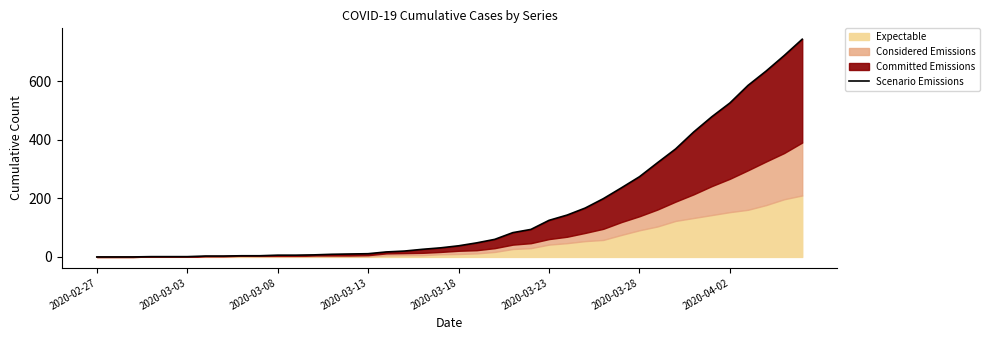

What is the average value?

160